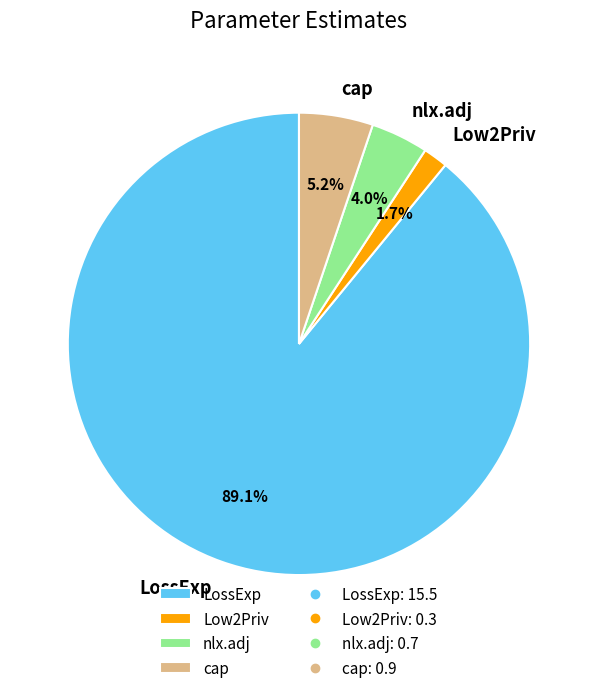

Which has a higher value, nlx.adj or cap?

cap